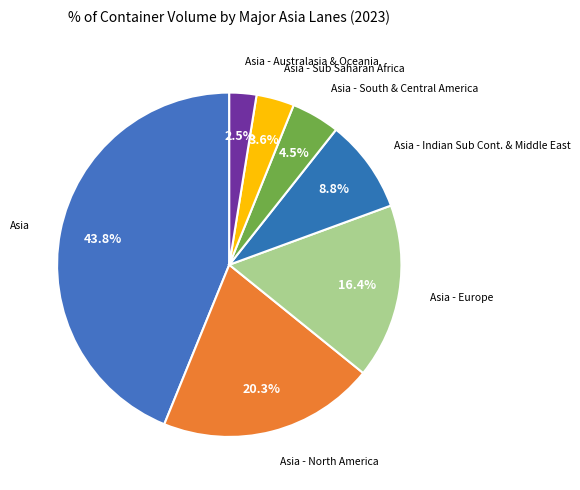

Is it true that Asia - Europe is 16% of the pie?

True